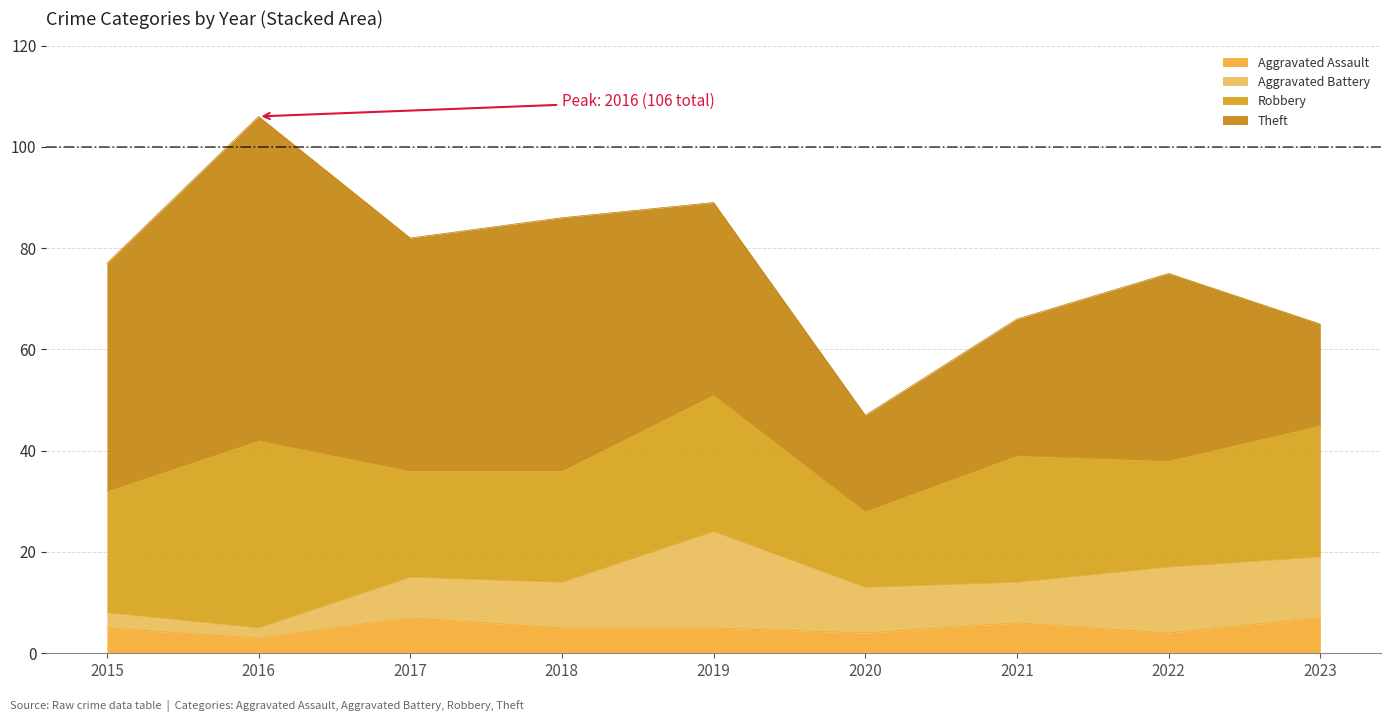

How many interior local peaks does the Theft series have?

3